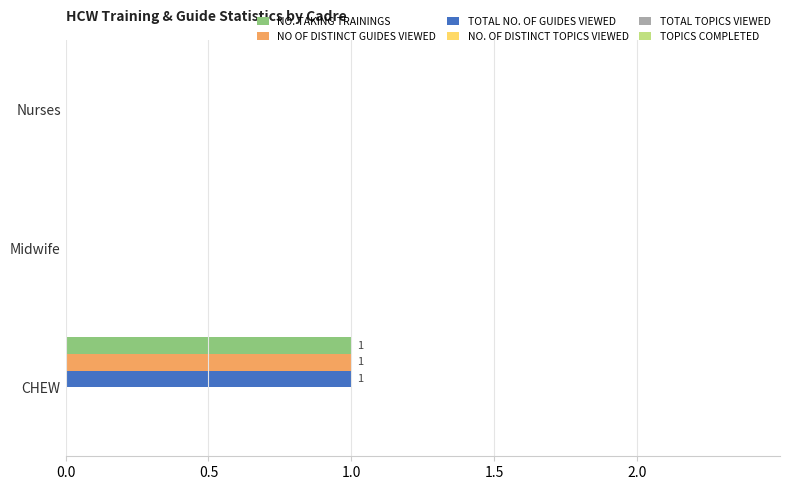

What is the total value across all series at CHEW?

3